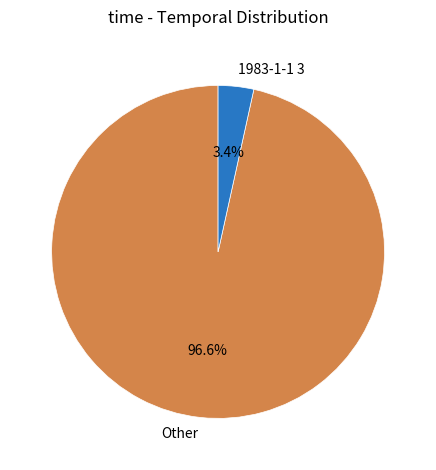

How many slices are in this pie chart?

2